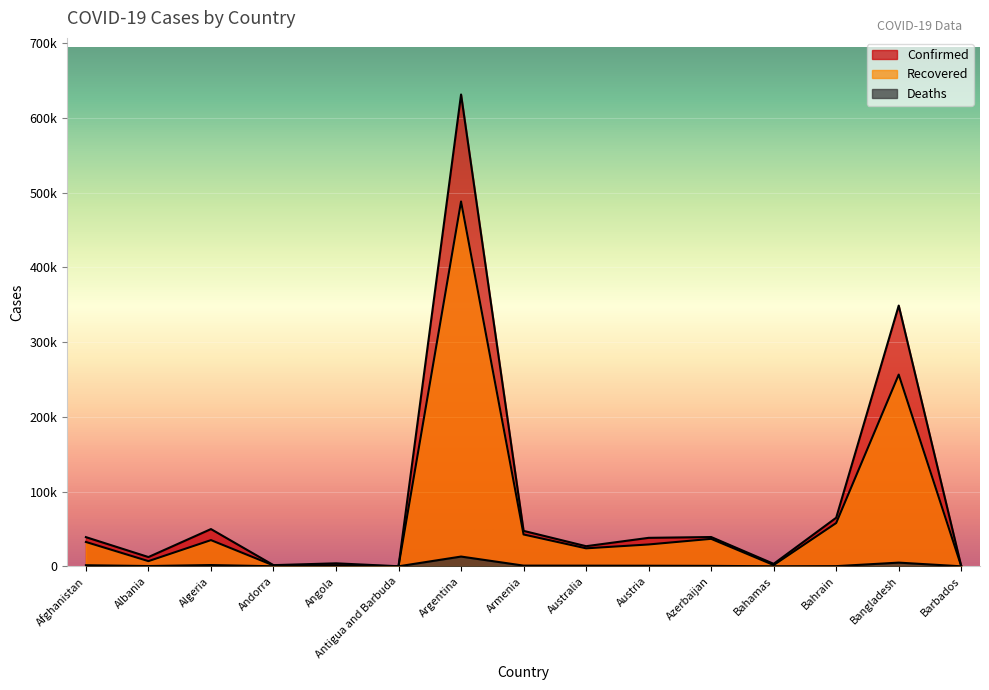

Does the chart display data point markers on the line(s)?

No